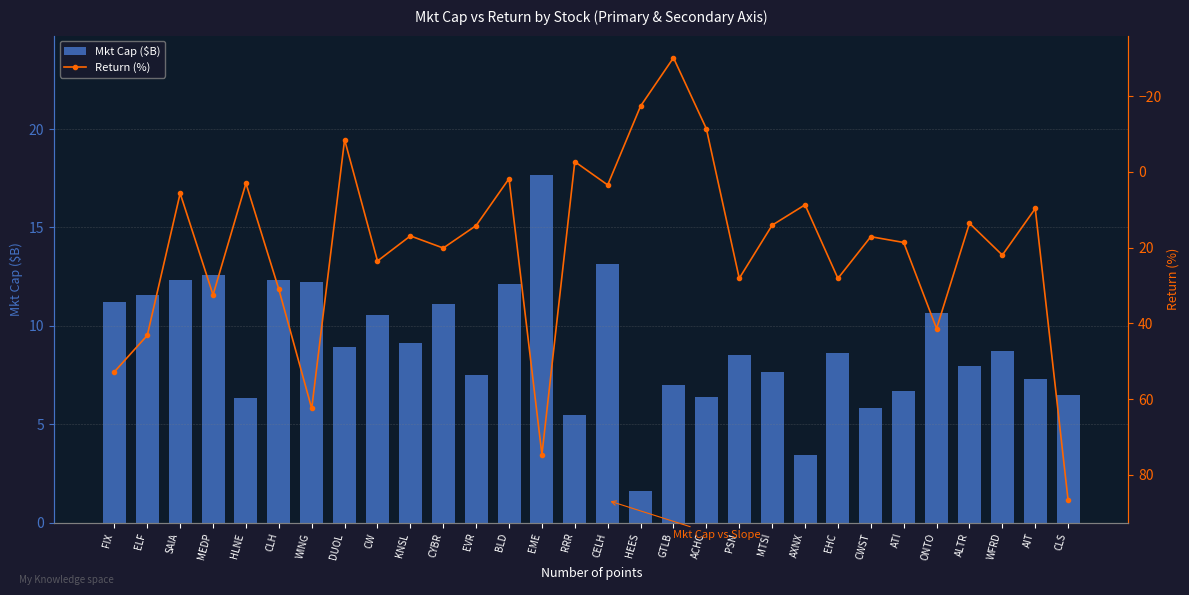

List the series in order of their peak value, highest first.

Return (%), Mkt Cap ($B)